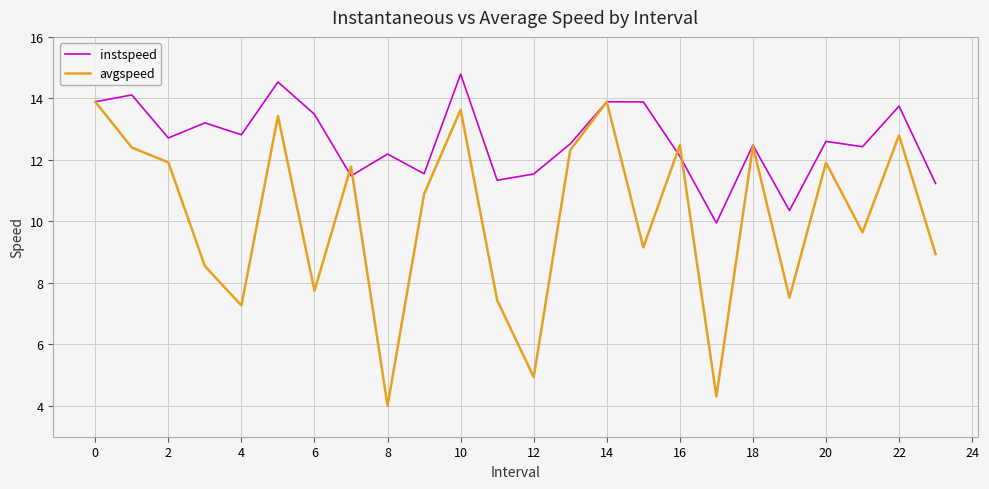

What is the minimum value shown in the chart?

4.0